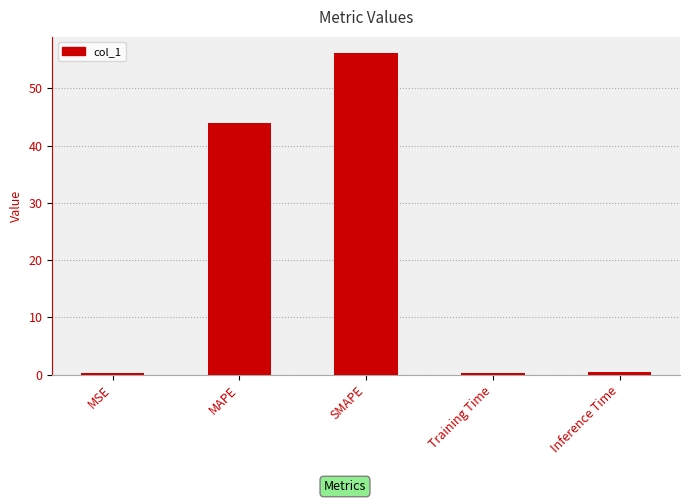

What is the smallest value displayed?

0.2